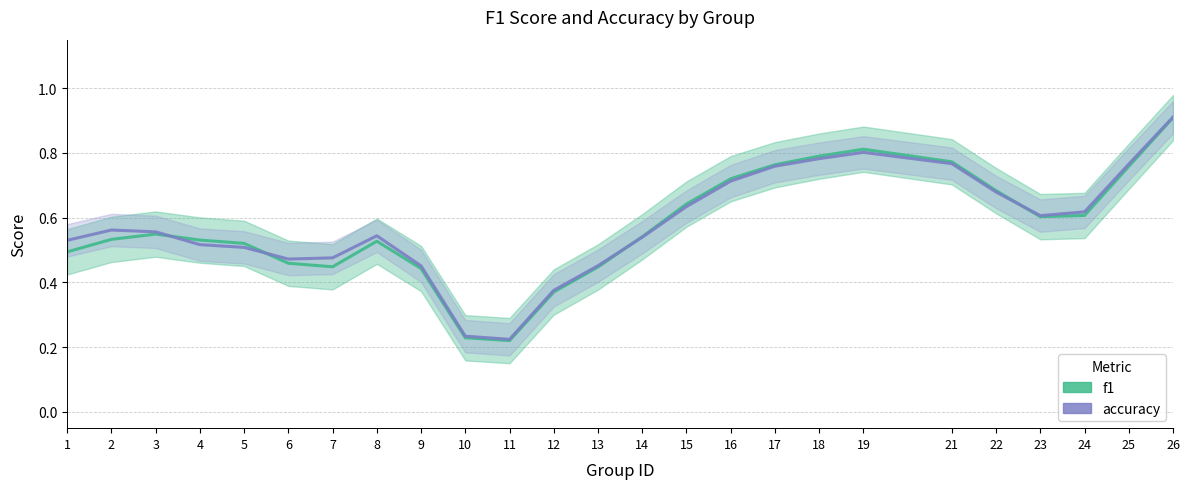

How many interior local peaks does the accuracy series have?

3